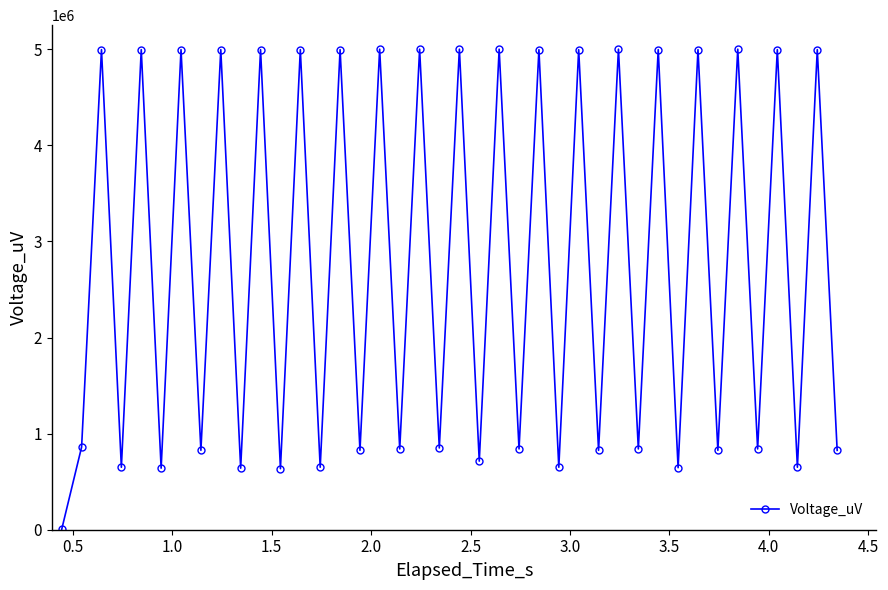

What is the average value?

2750488